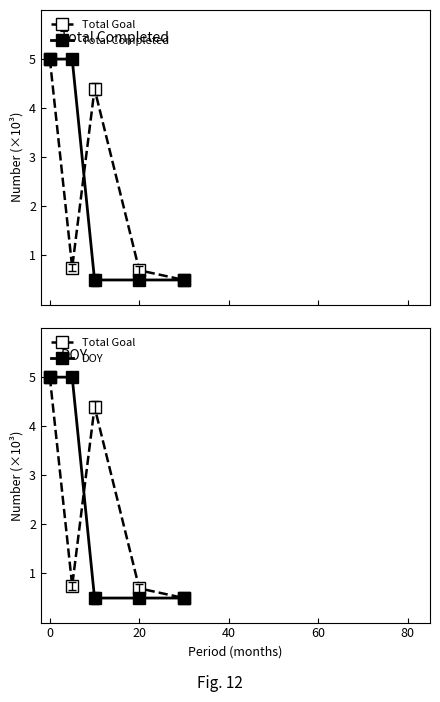

What is the value of the Total Completed point at the 5th from the left?

0.5